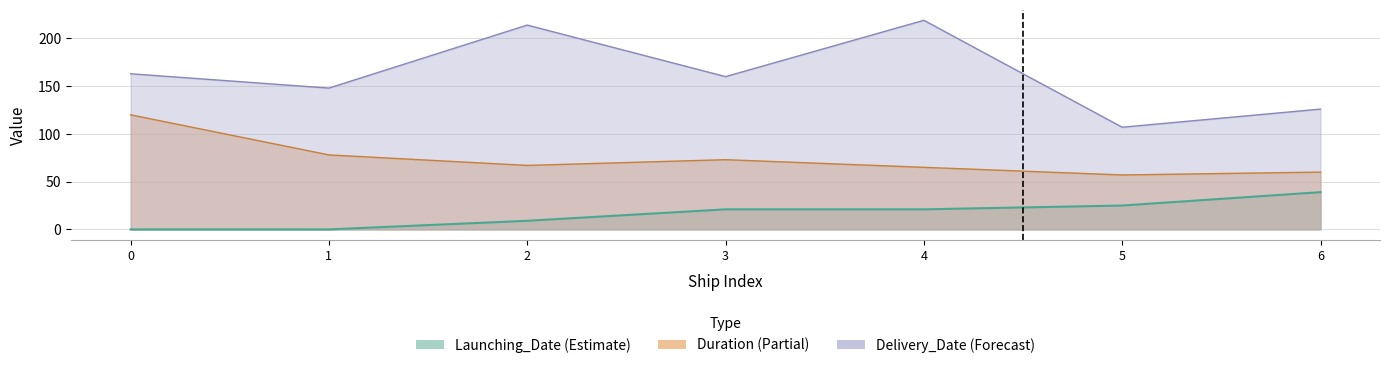

True or false: Launching_Date and Delivery_Date intersect in this chart.

False